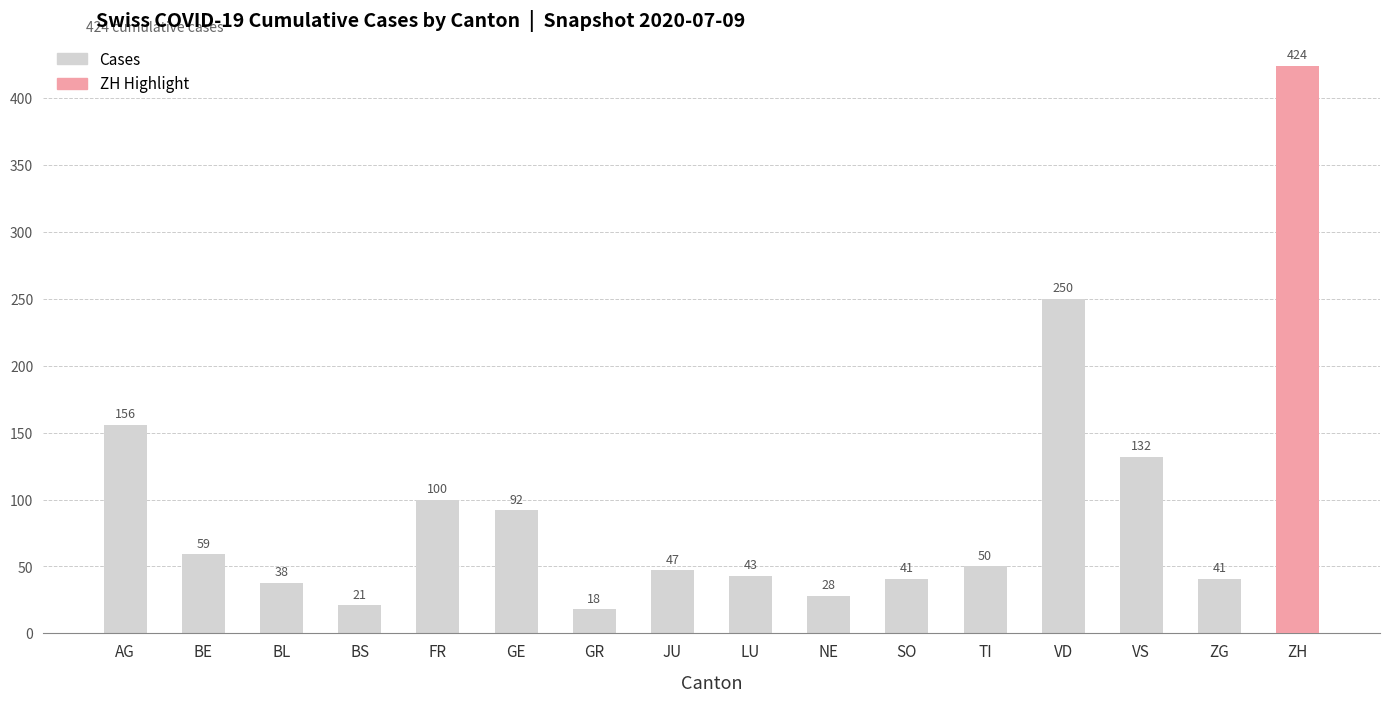

Which has a higher value, GE or FR?

FR